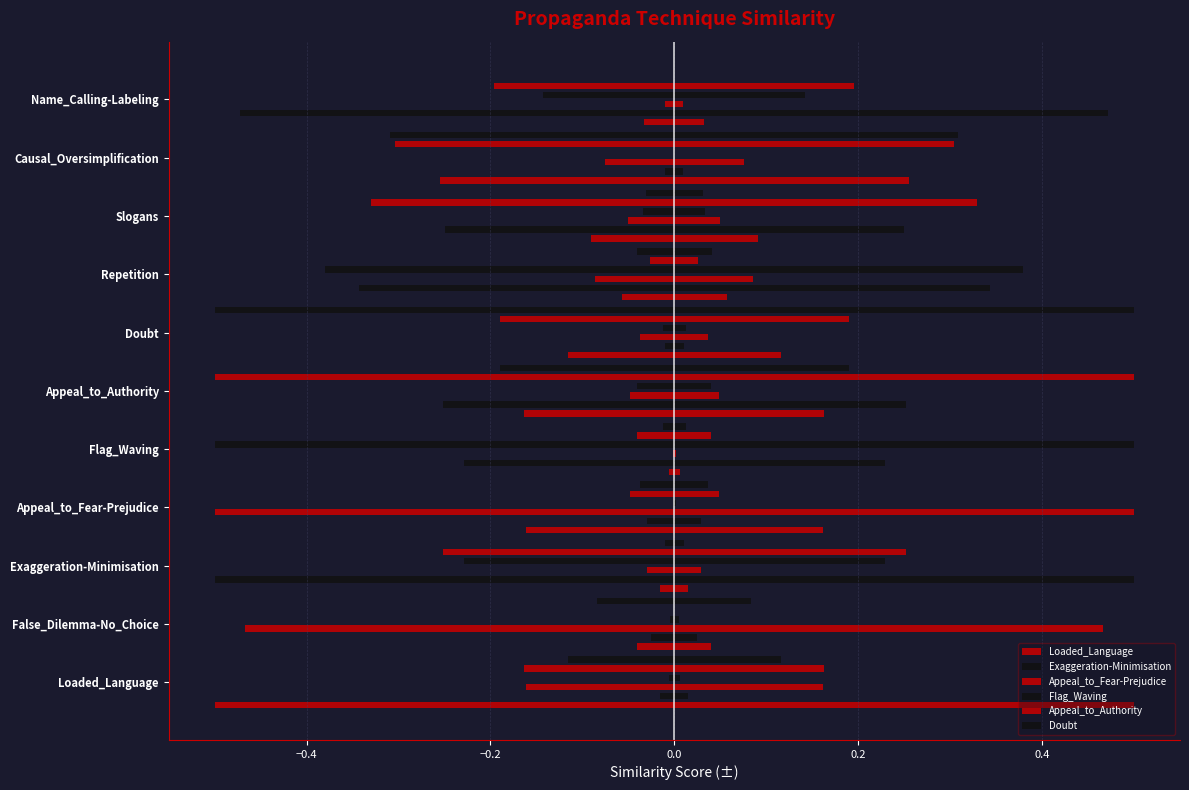

What is the total value across all series at False_Dilemma-No_Choice?

-0.6